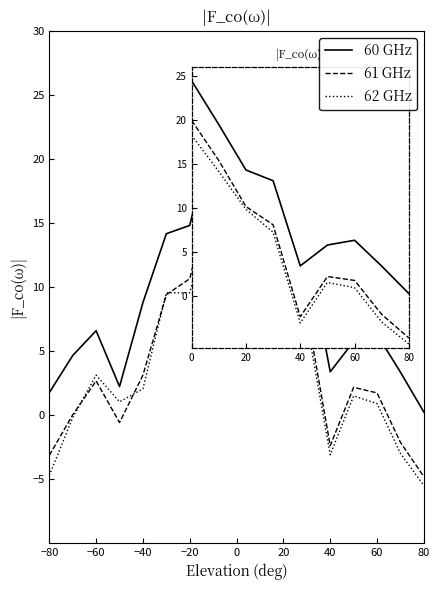

What is the maximum value shown in the chart?

24.4